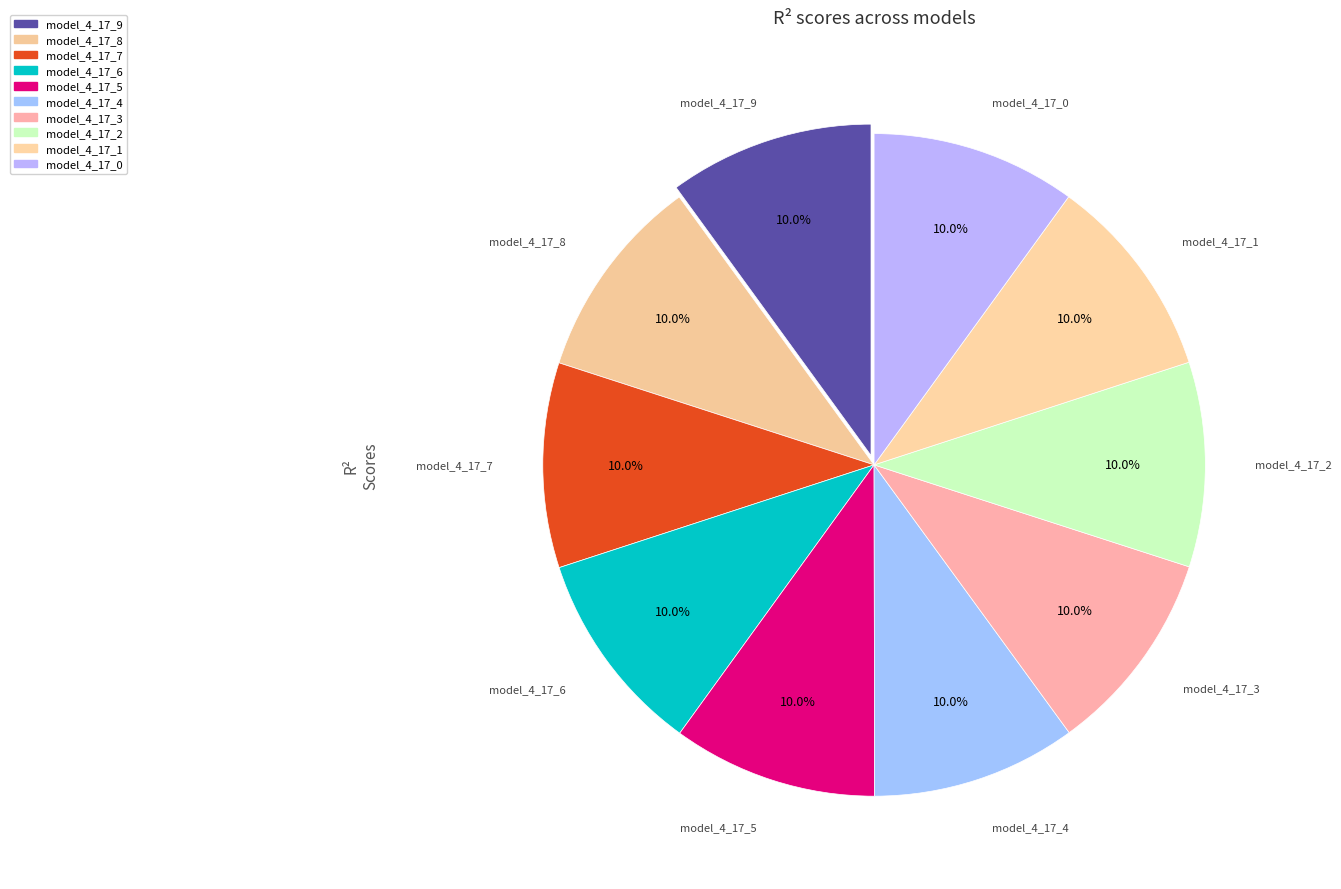

What portion of the pie excludes model_4_17_7?

90.0%